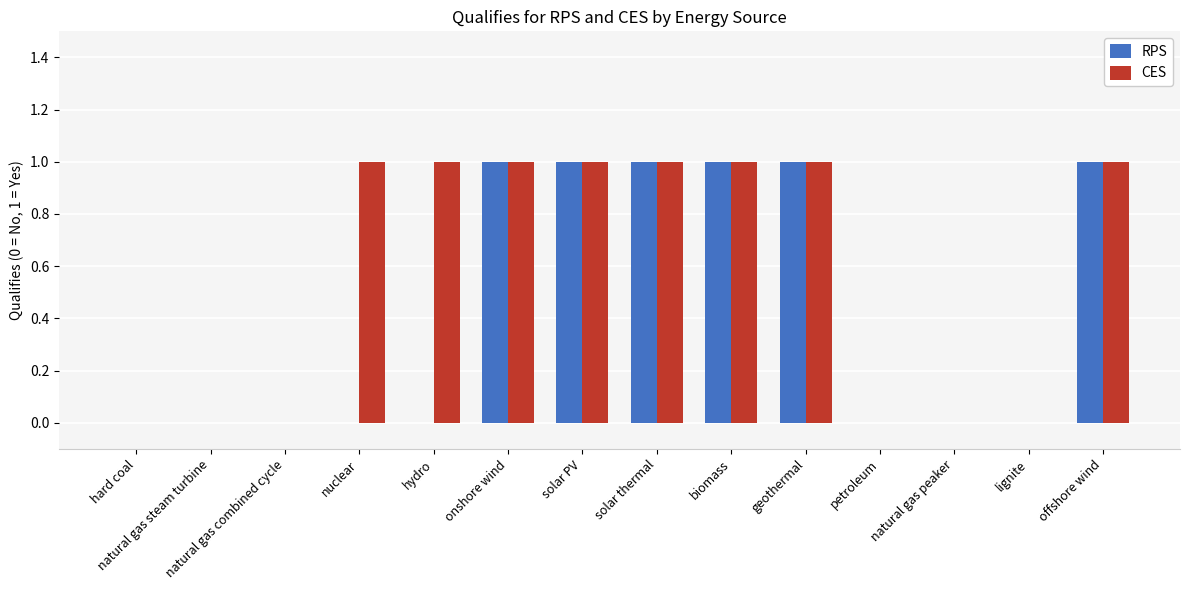

Which series has the largest total across all categories?

CES